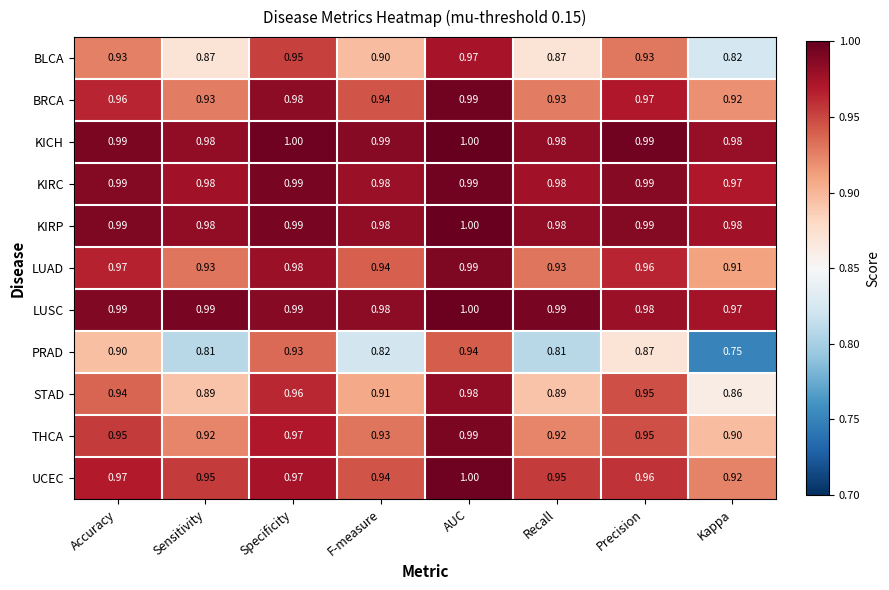

At which label does KIRC reach its minimum?

Kappa